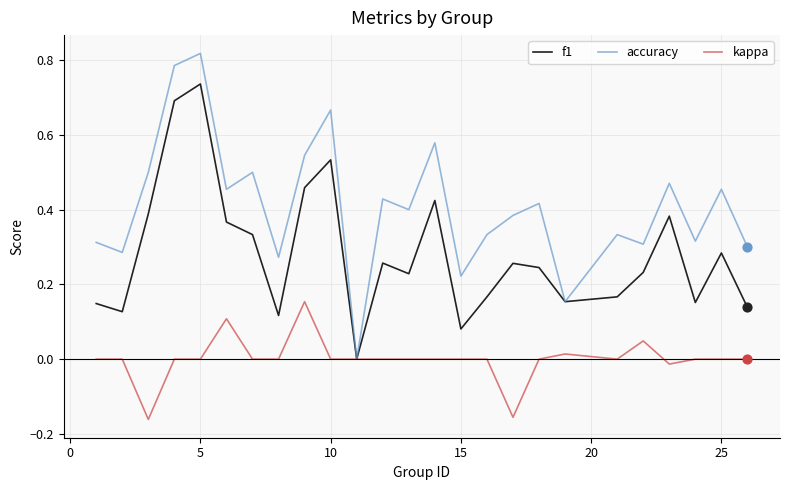

Which series has the largest range (max minus min)?

accuracy